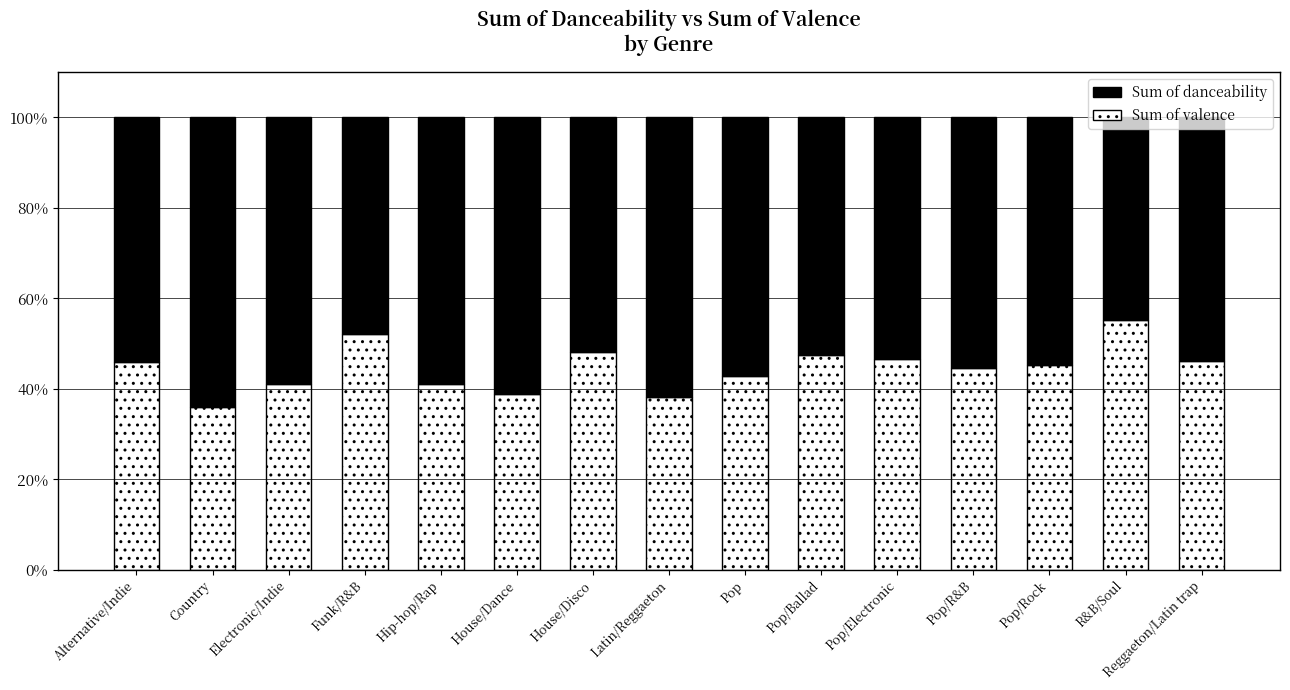

What is the highest value of the Sum of valence series?

55.2